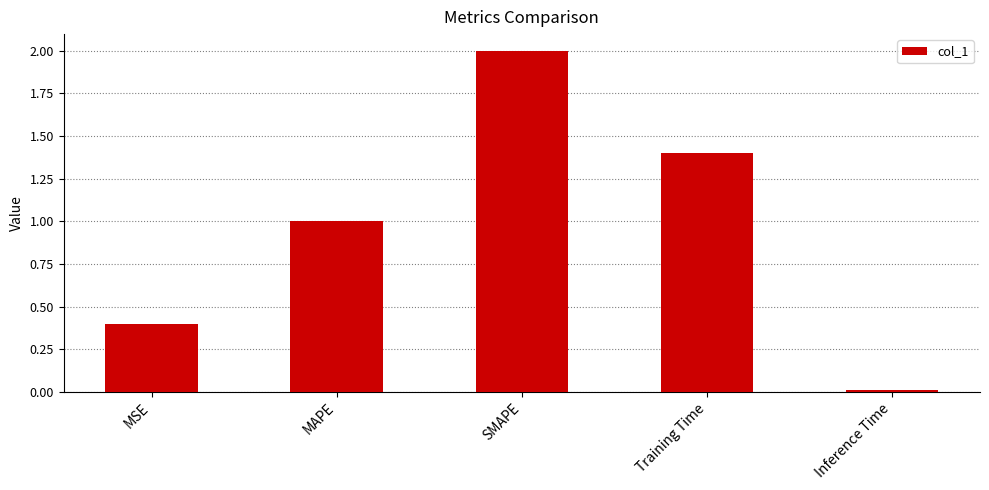

The value at SMAPE is 2.0. True or false?

True